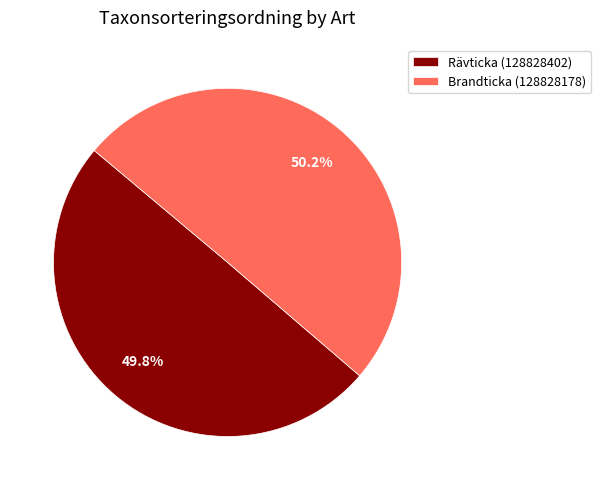

Does any single category account for the majority?

Yes